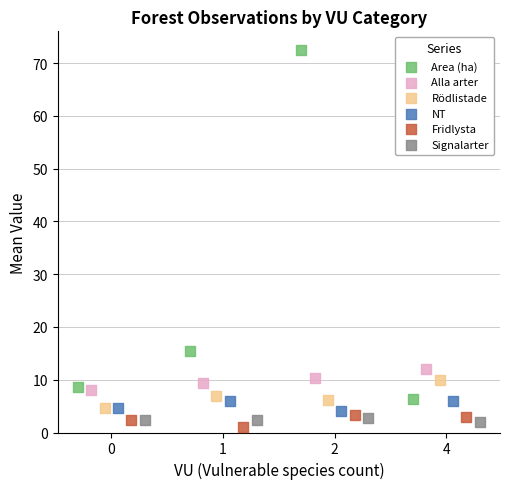

Which series has the largest Y range (max minus min)?

Area (ha)